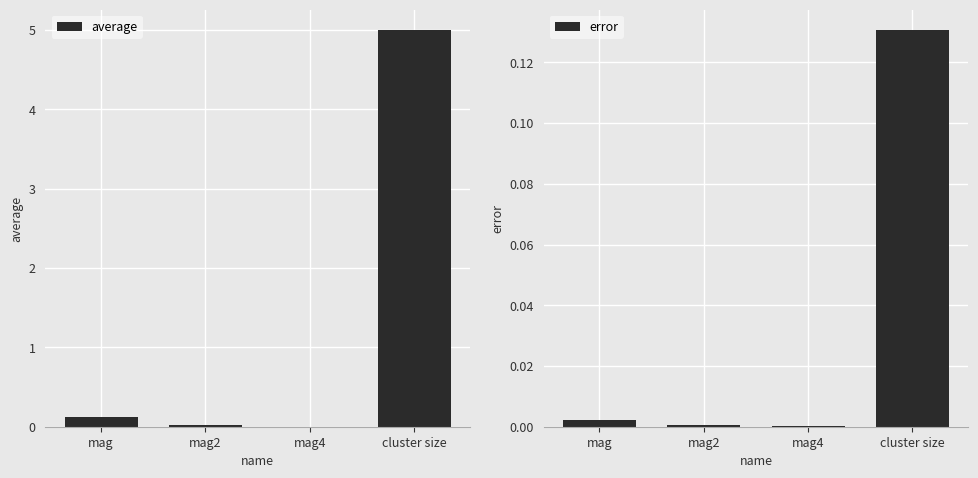

What are all the series names shown in the legend?

average, error